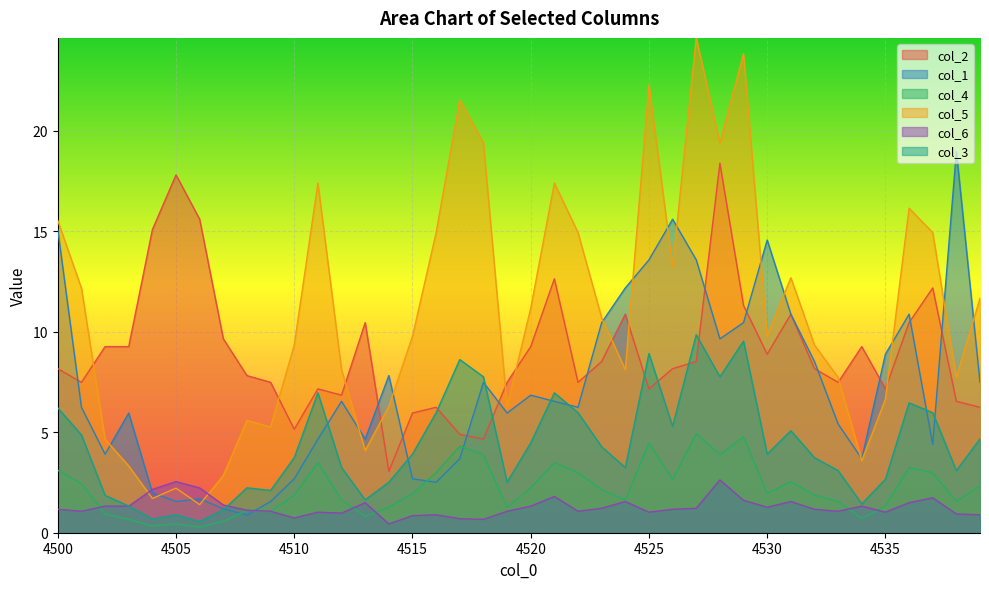

How many lines are shown in the chart?

6